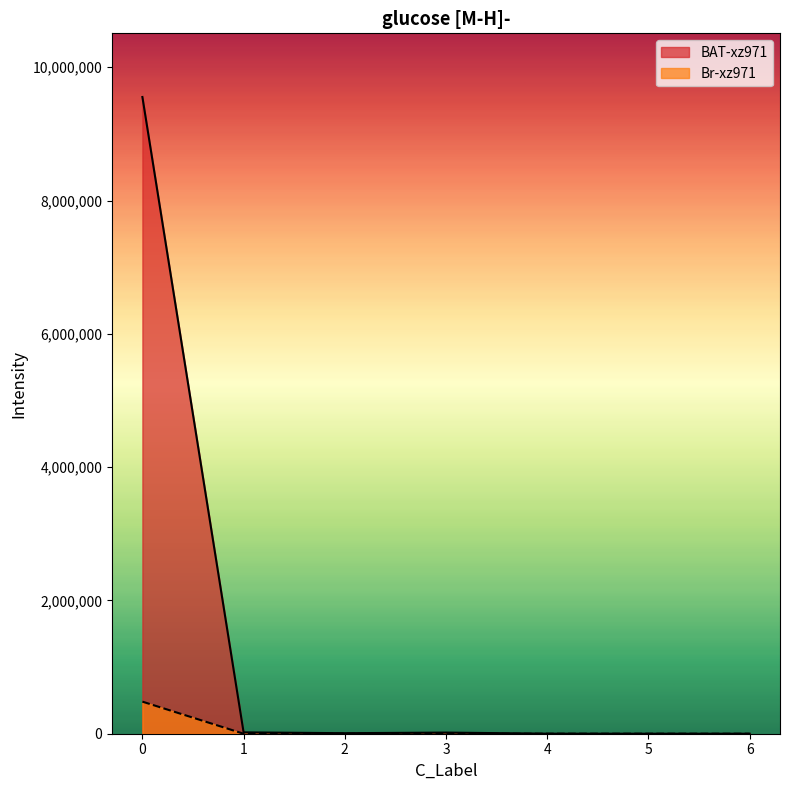

True or false: Br-xz971 and BAT-xz971 cross at least once.

False